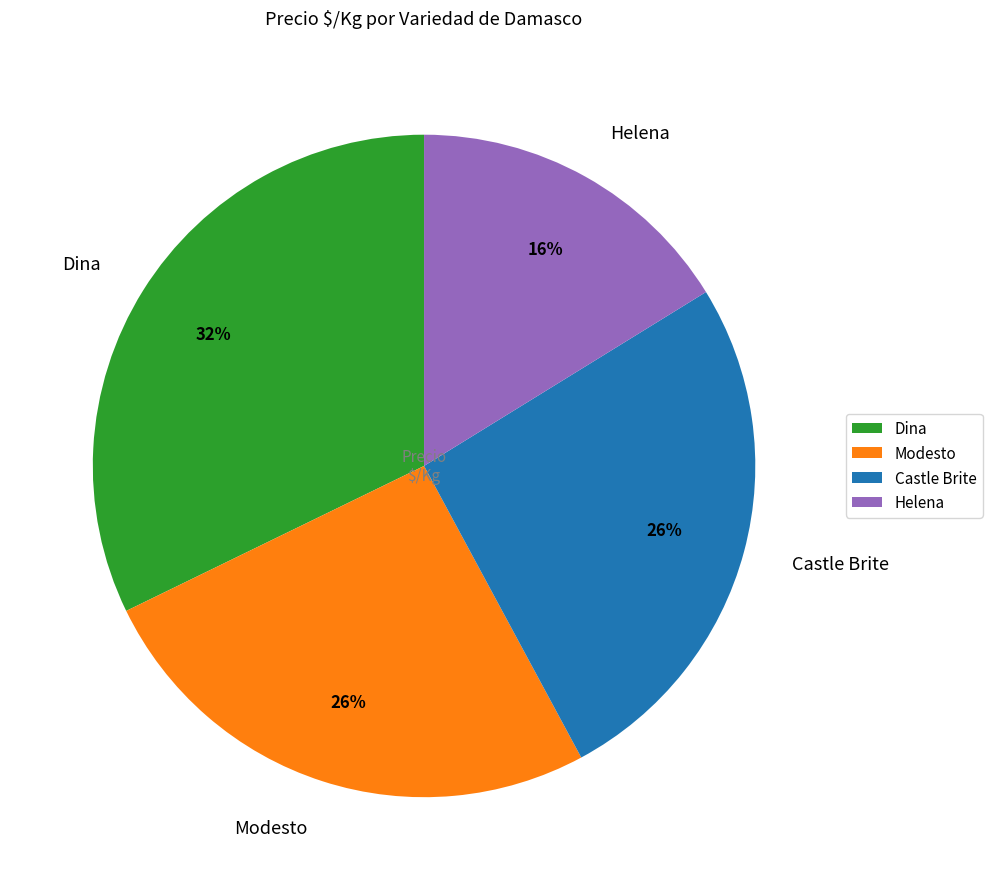

Is Dina the majority of the pie?

No